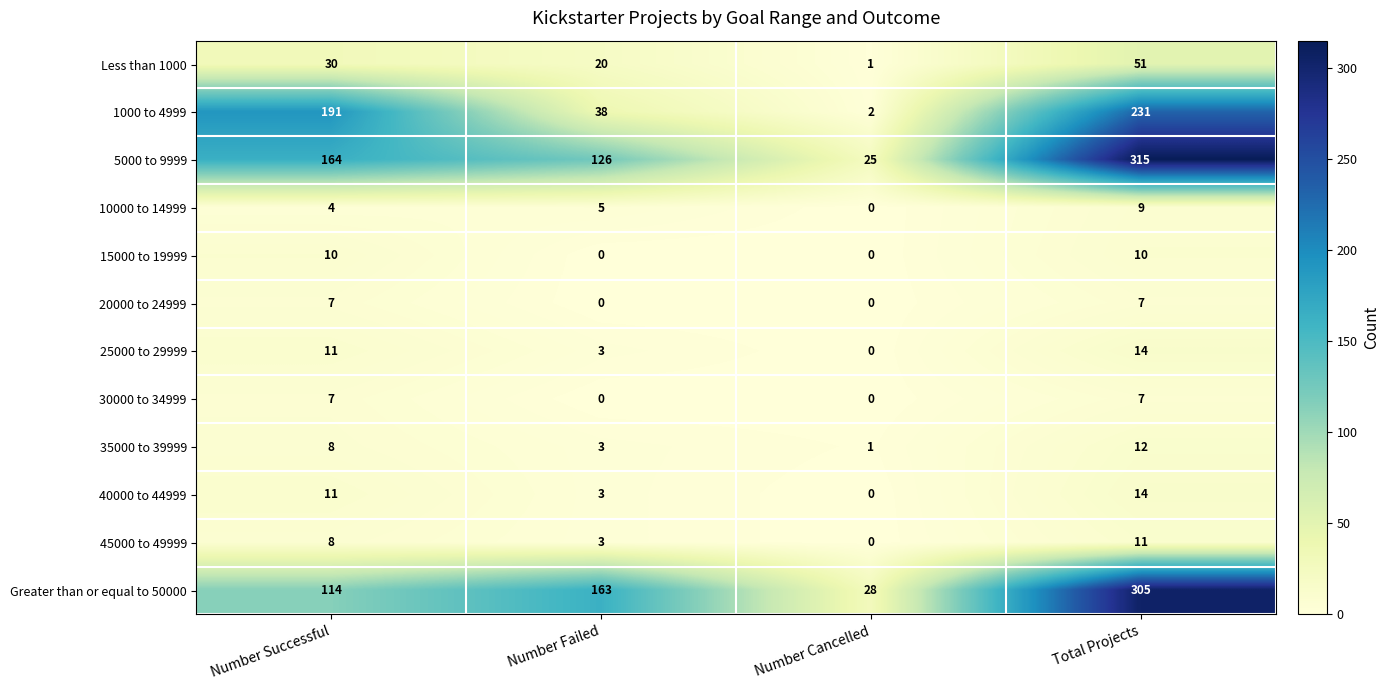

The value of 5000 to 9999 at Number Failed is 194. True or false?

False